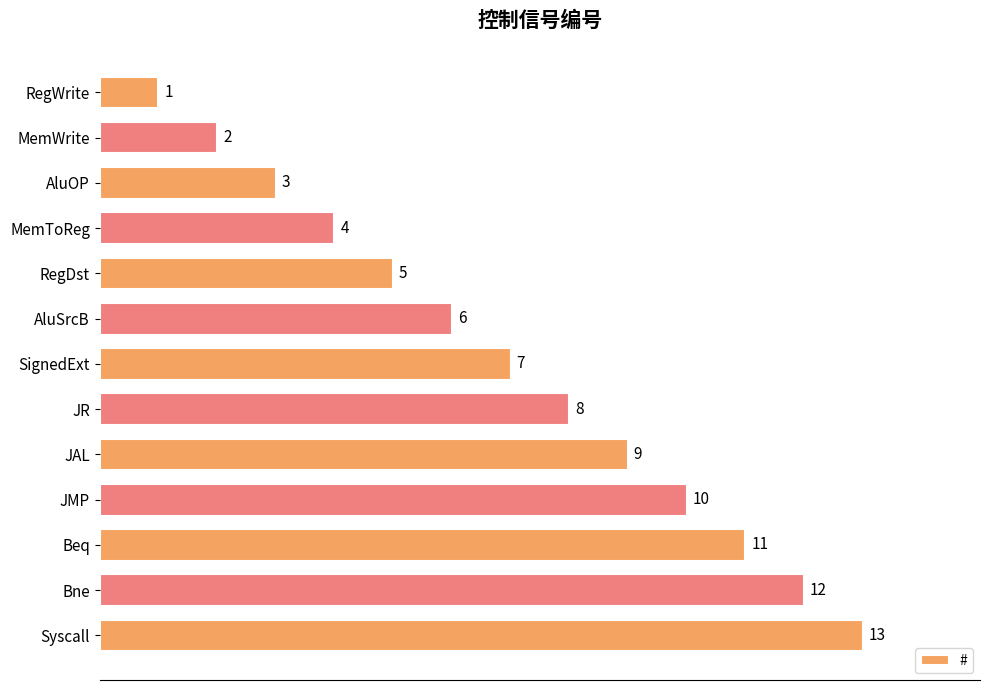

List the labels in order of value, smallest first.

RegWrite, MemWrite, AluOP, MemToReg, RegDst, AluSrcB, SignedExt, JR, JAL, JMP, Beq, Bne, Syscall